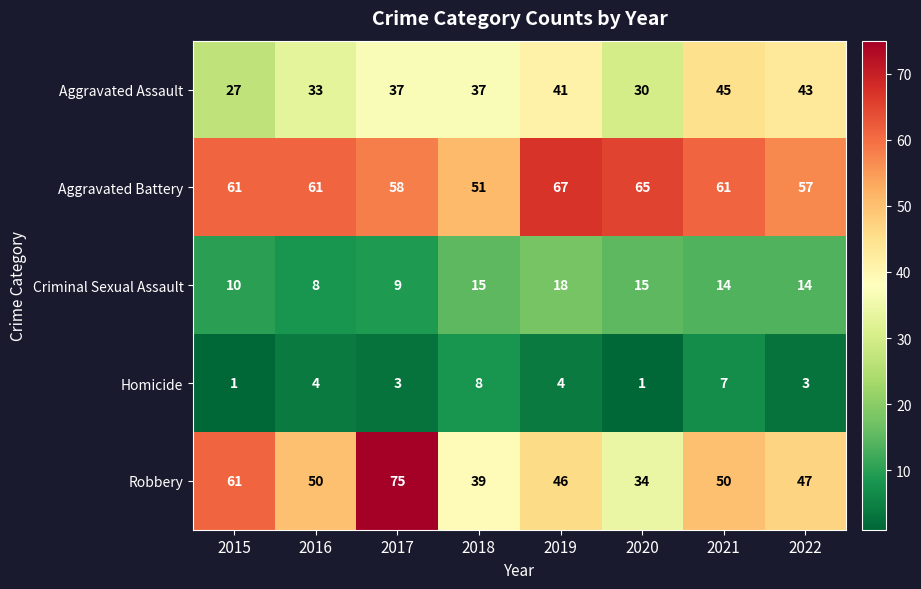

At which label does Aggravated Assault reach its minimum?

2015